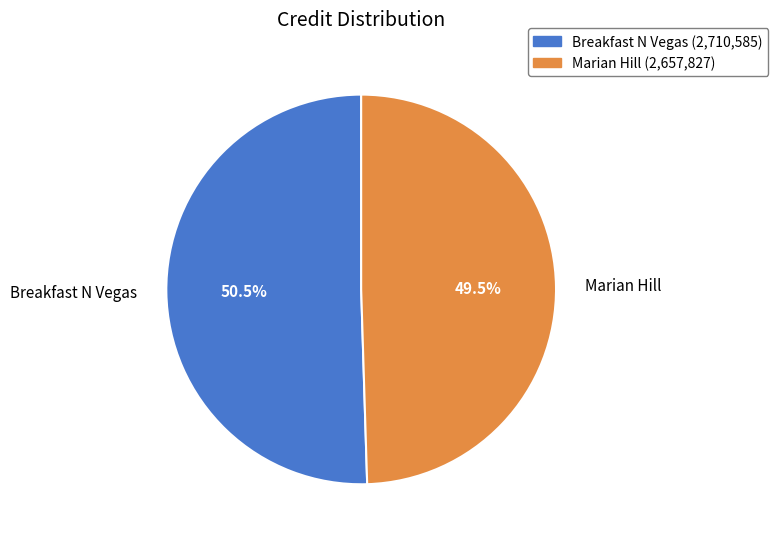

Is it true that Breakfast N Vegas is 39% of the pie?

False